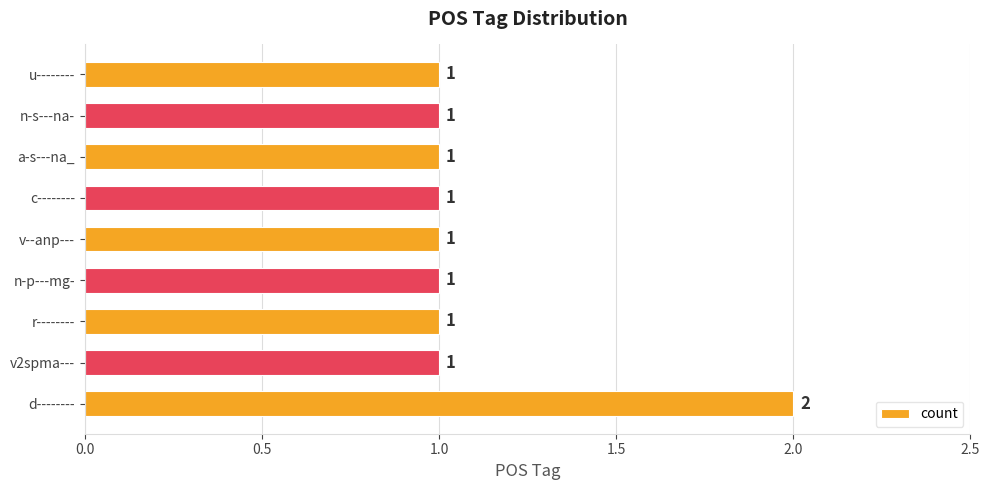

What is the maximum value shown in the chart?

2